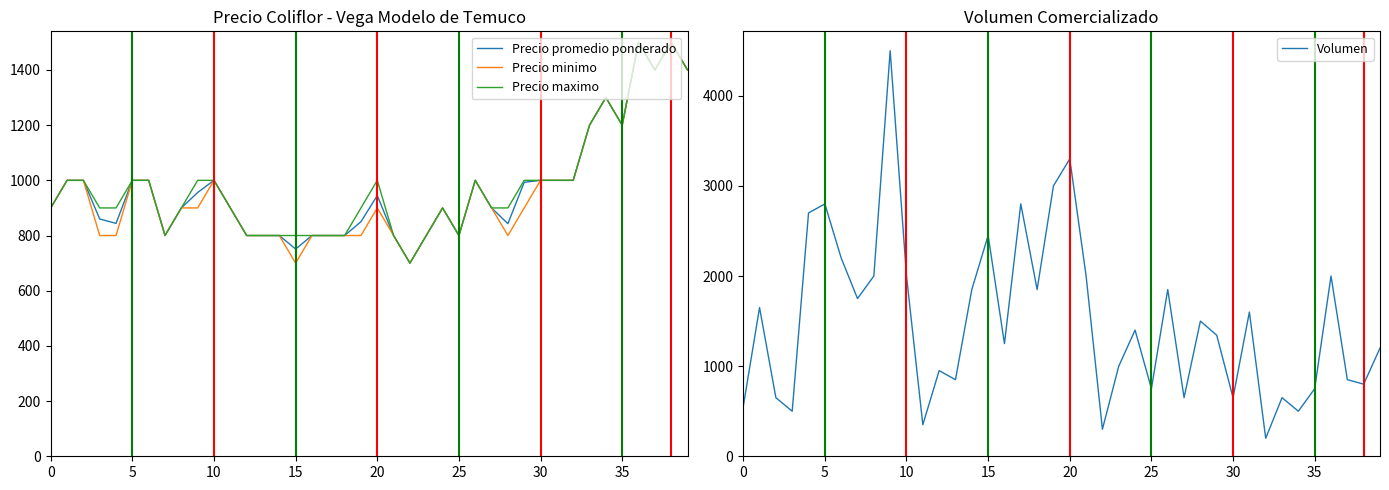

What is the minimum value for Precio maximo?

700